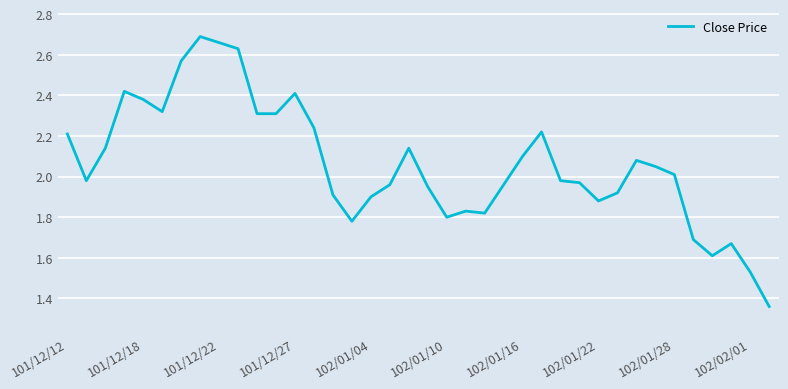

What is the difference between the maximum and minimum values?

1.3